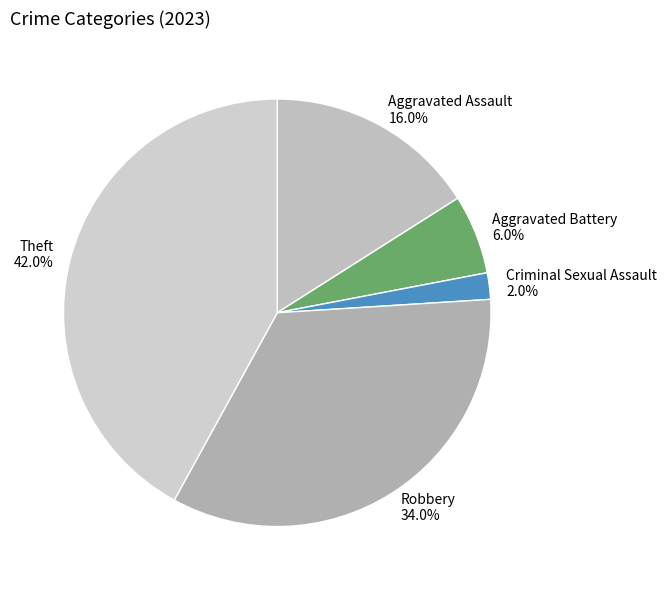

Is it true that Criminal Sexual Assault is 2% of the pie?

True